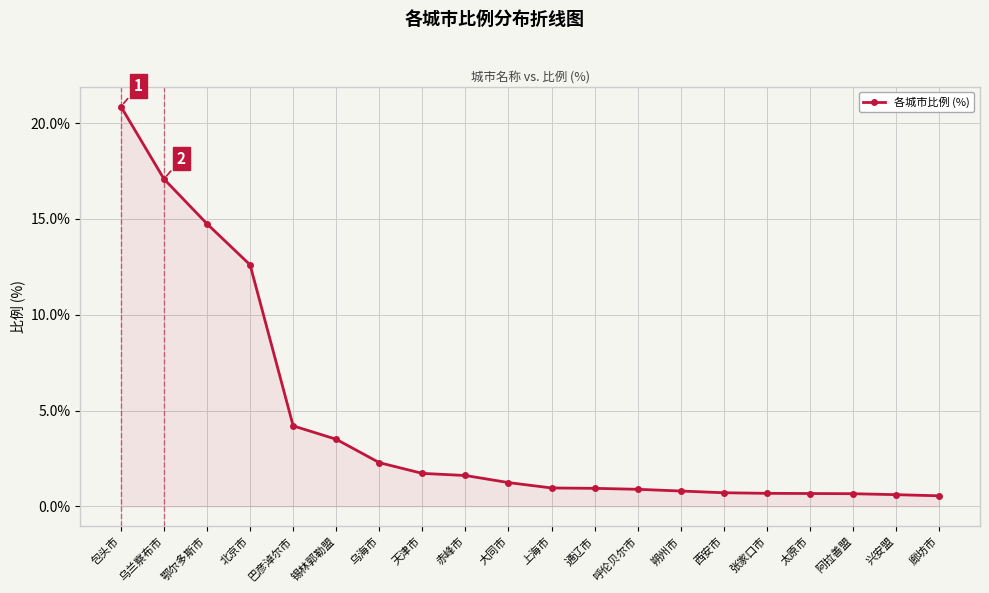

At which category does the chart reach its peak across all series?

包头市